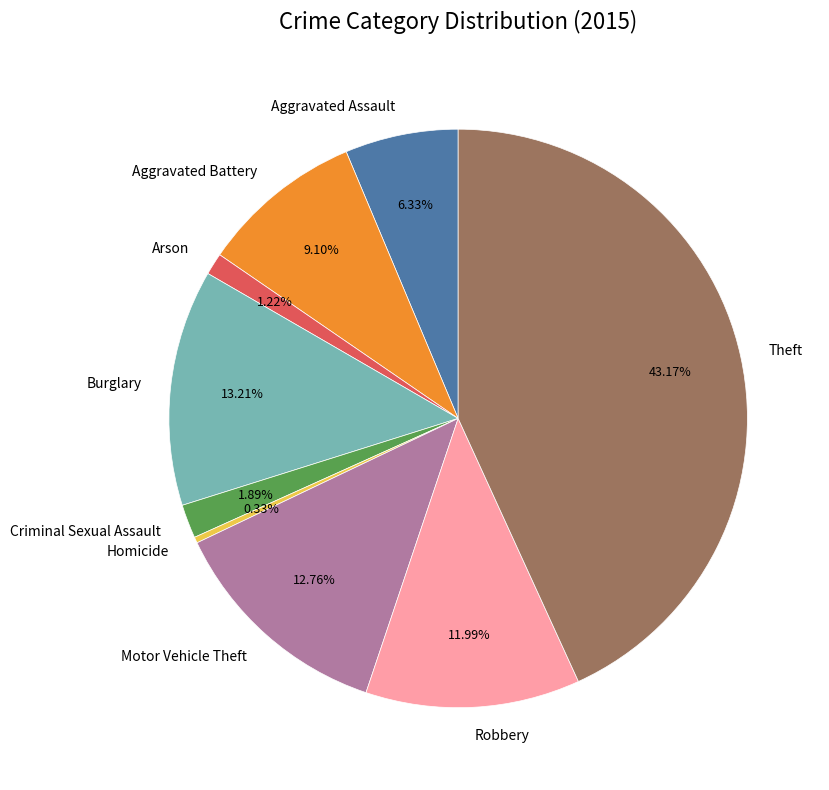

To the nearest percent, what is the combined percentage of Robbery and Aggravated Battery?

21%